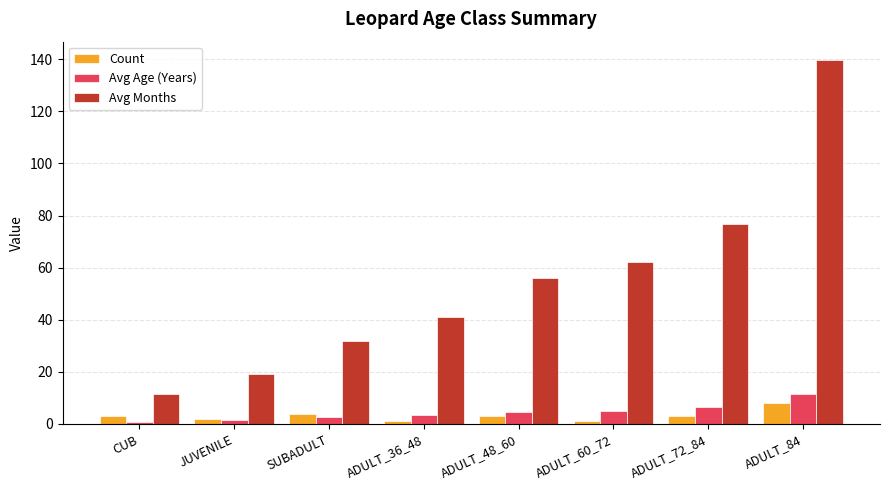

What is the label of the 2nd bar from the right?

ADULT_72_84